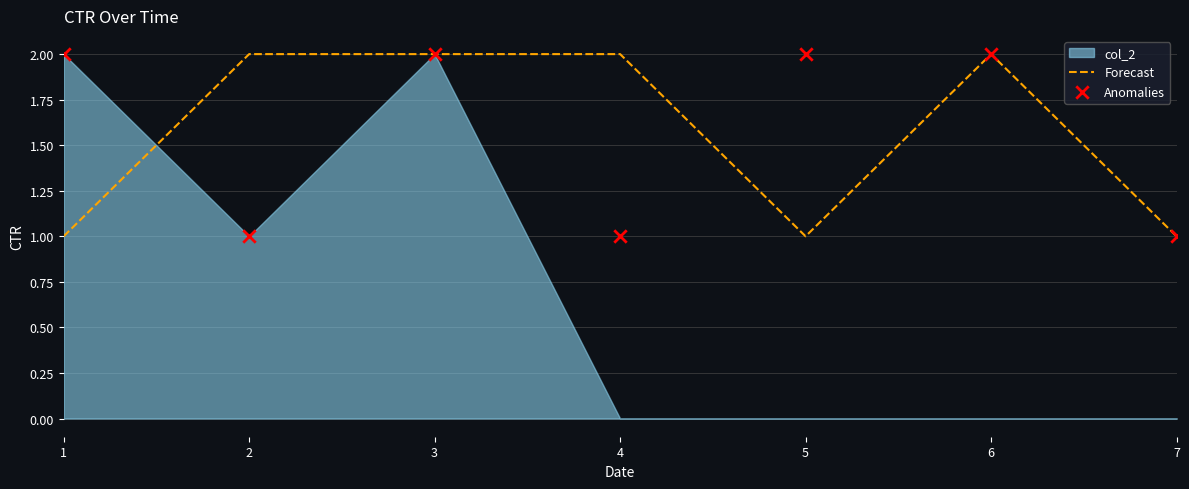

Which series has the largest Y range (max minus min)?

Forecast